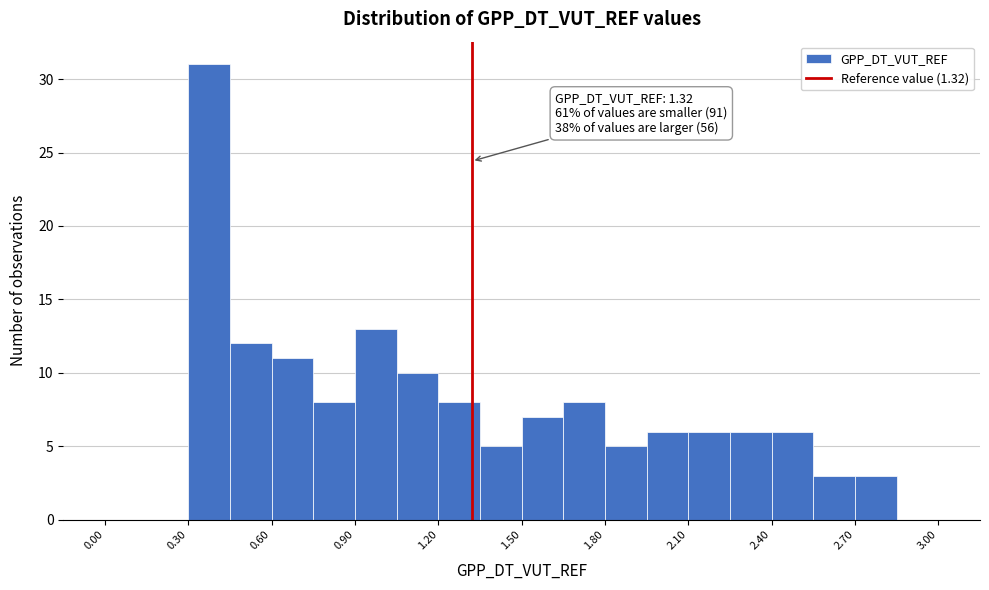

Read against the x-axis, roughly where is the centre of the tallest bar?

0.40